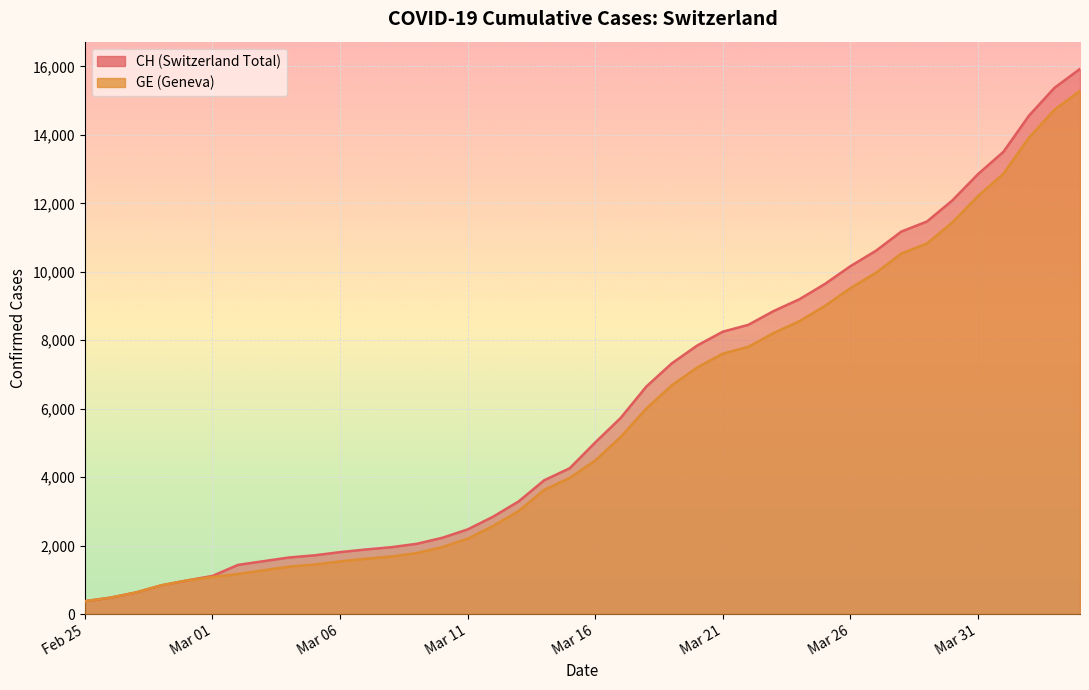

Rank the categories by CH value from lowest to highest.

2020-02-25, 2020-02-26, 2020-02-27, 2020-02-28, 2020-02-29, 2020-03-01, 2020-03-02, 2020-03-03, 2020-03-04, 2020-03-05, 2020-03-06, 2020-03-07, 2020-03-08, 2020-03-09, 2020-03-10, 2020-03-11, 2020-03-12, 2020-03-13, 2020-03-14, 2020-03-15, 2020-03-16, 2020-03-17, 2020-03-18, 2020-03-19, 2020-03-20, 2020-03-21, 2020-03-22, 2020-03-23, 2020-03-24, 2020-03-25, 2020-03-26, 2020-03-27, 2020-03-28, 2020-03-29, 2020-03-30, 2020-03-31, 2020-04-01, 2020-04-02, 2020-04-03, 2020-04-04